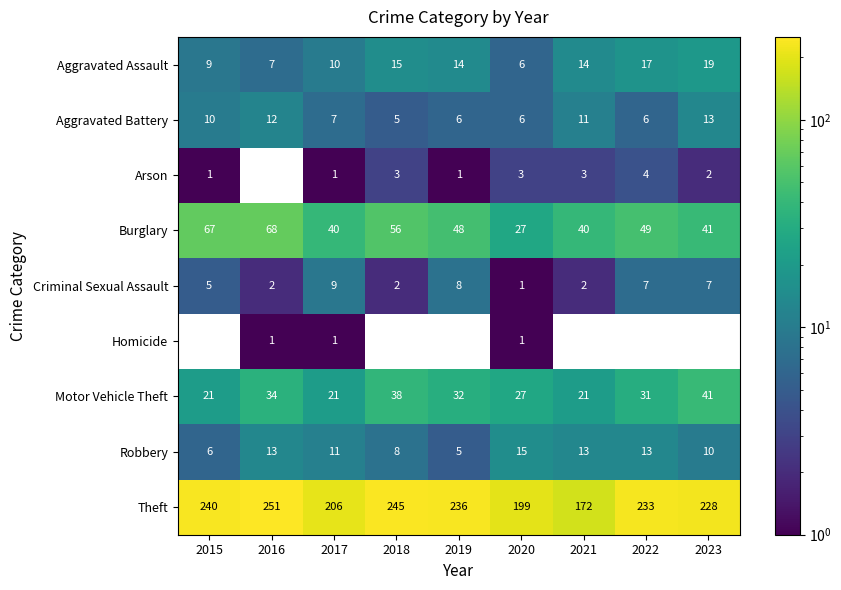

At which label does Burglary first exceed 48?

2015